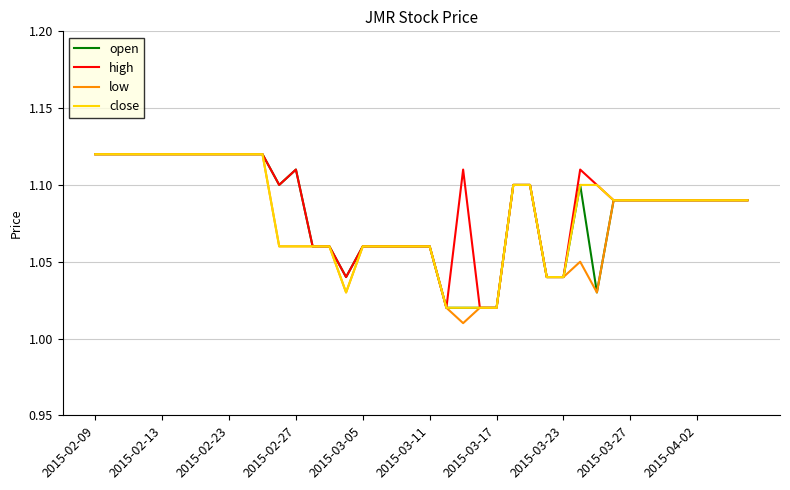

Which series has the widest spread of values?

low